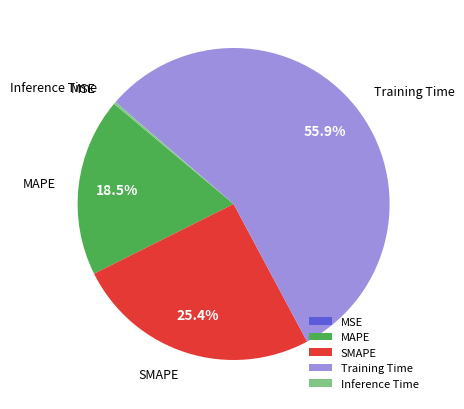

What is the majority slice?

Training Time